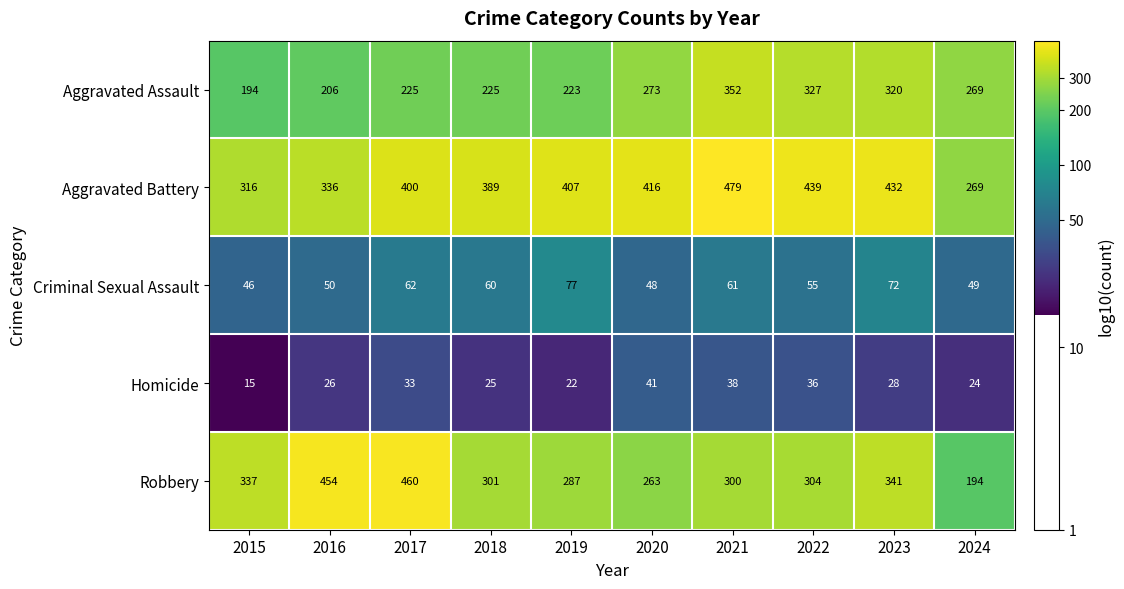

What is the minimum value shown in the chart?

15